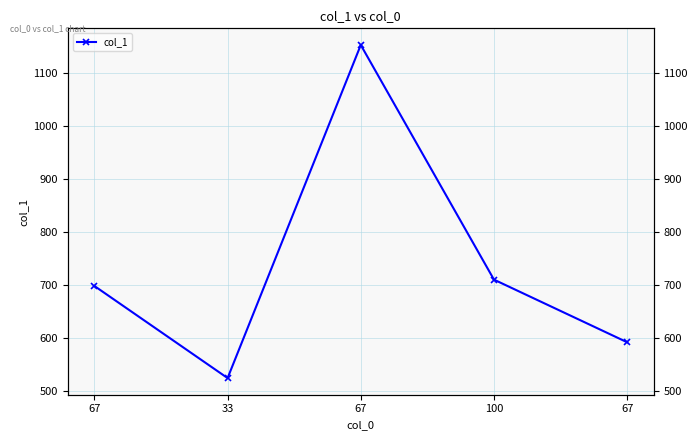

What is the label of the 5th point from the right?

67